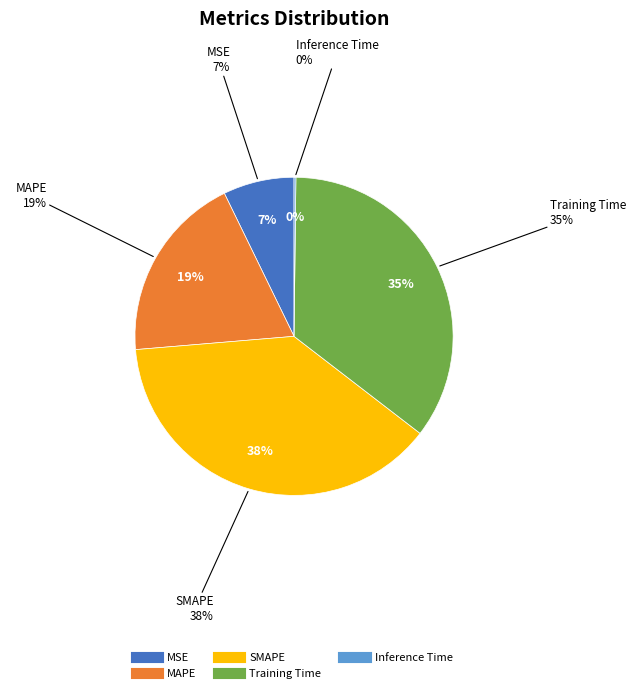

How many slices are in this pie chart?

5